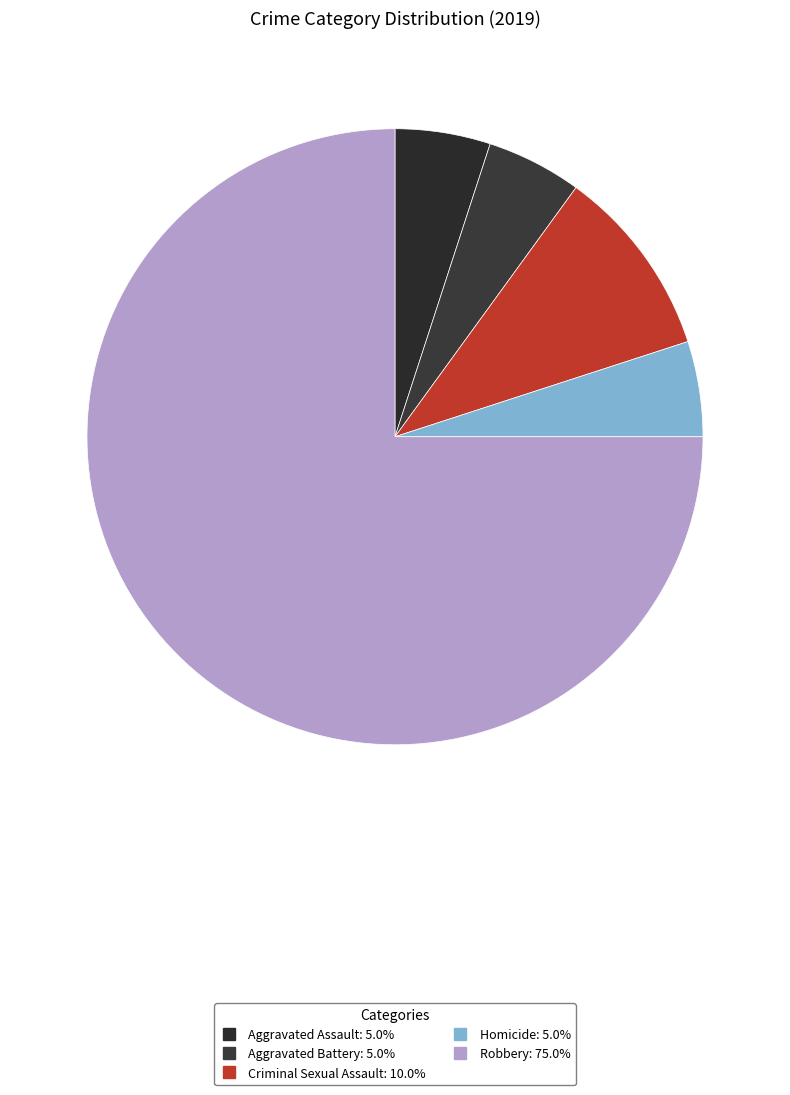

Does Aggravated Assault represent more than half of the total?

No